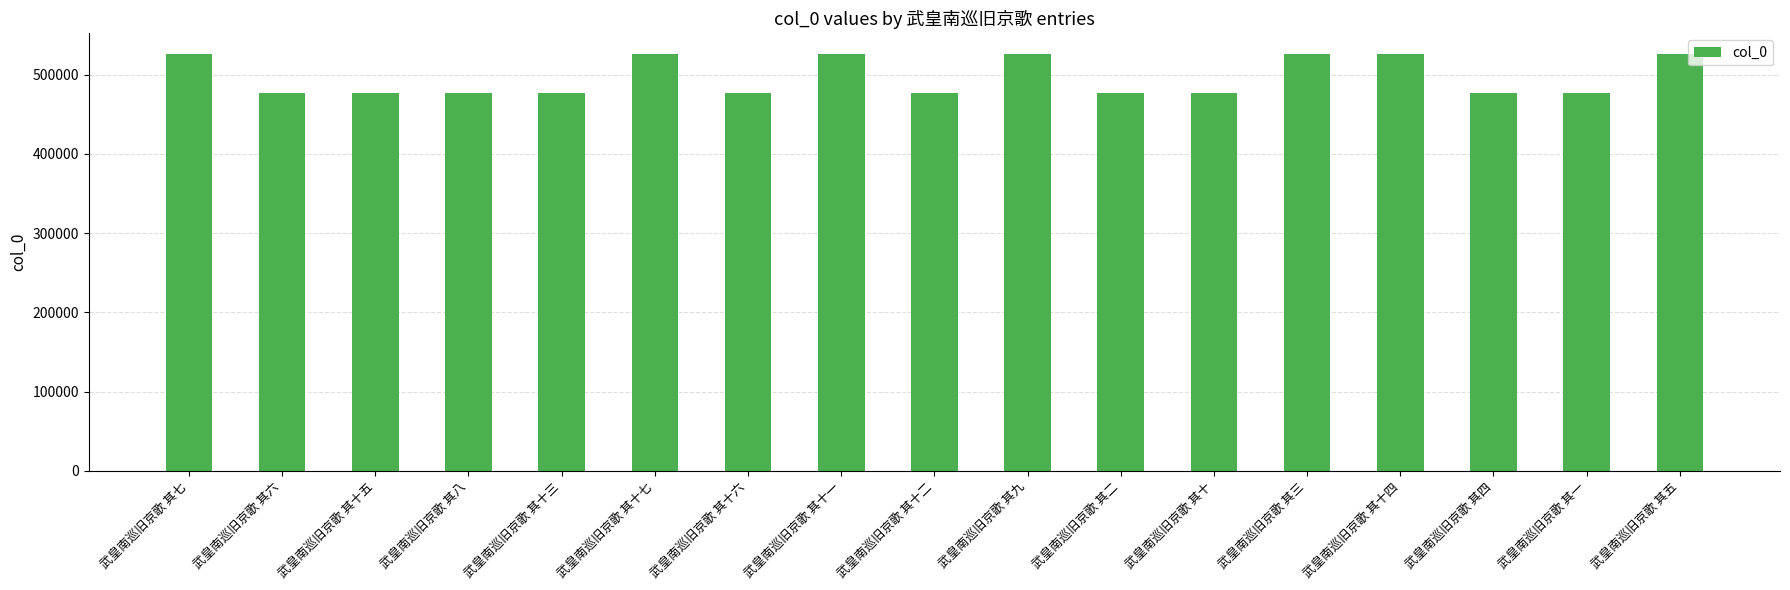

What is the maximum value shown in the chart?

525716